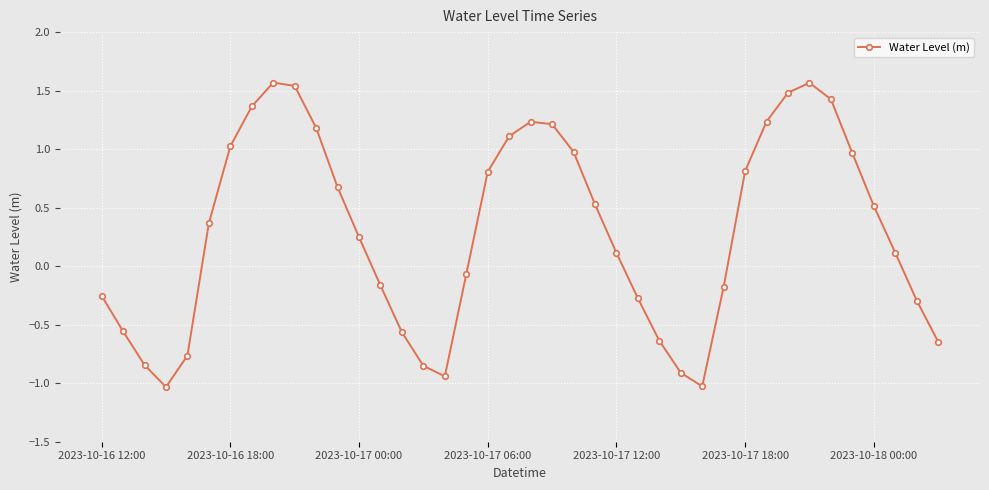

What is the maximum value shown in the chart?

1.6